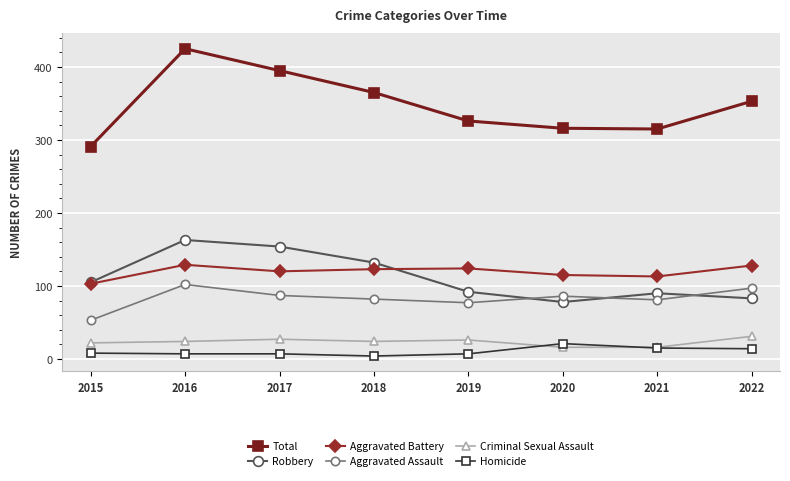

Where is the first local maximum for Aggravated Assault?

2016